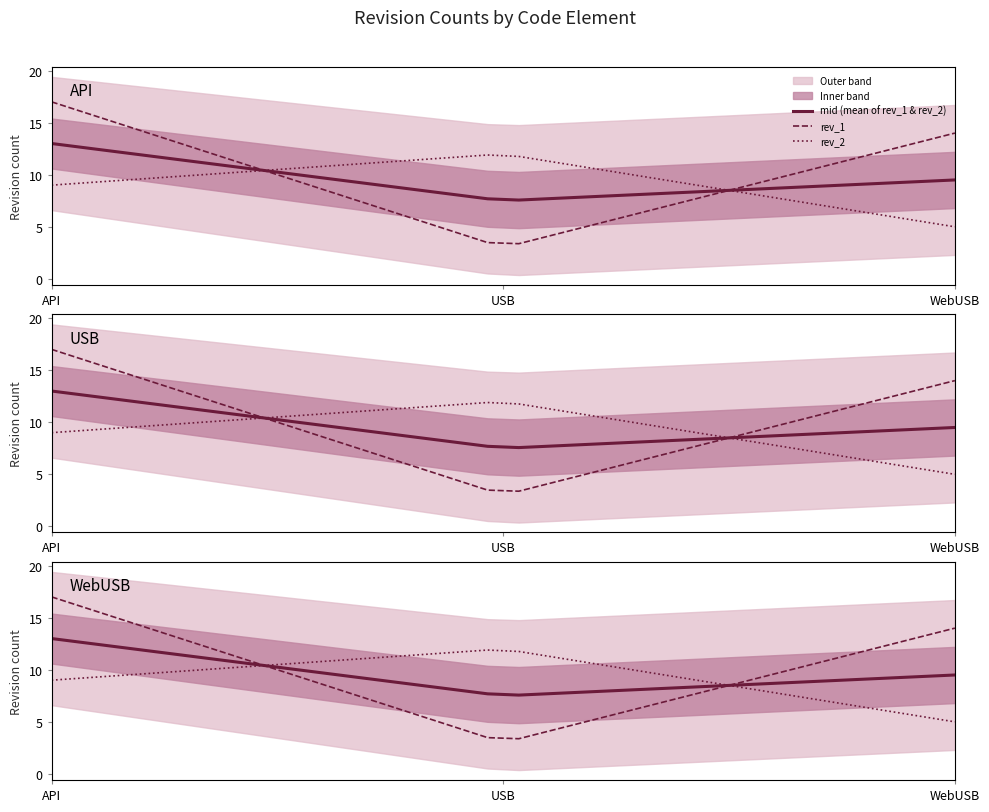

Which series has the largest range (max minus min)?

rev_1